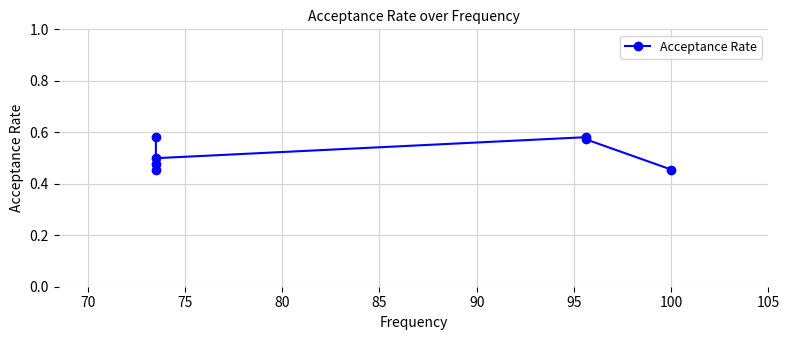

True or false: there are more than 0 points higher than both neighbors.

True